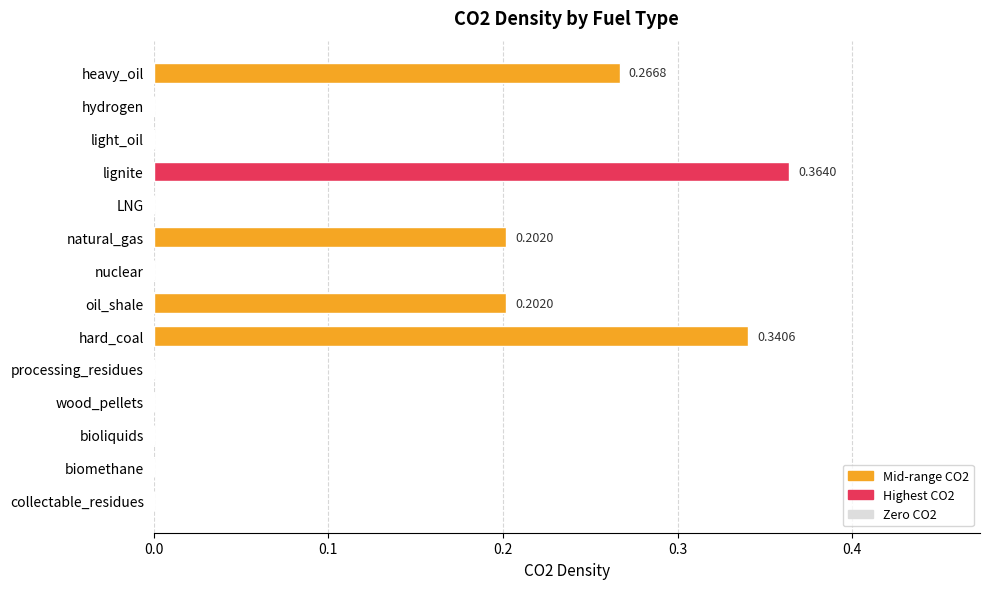

Which category has the highest value across all series?

lignite